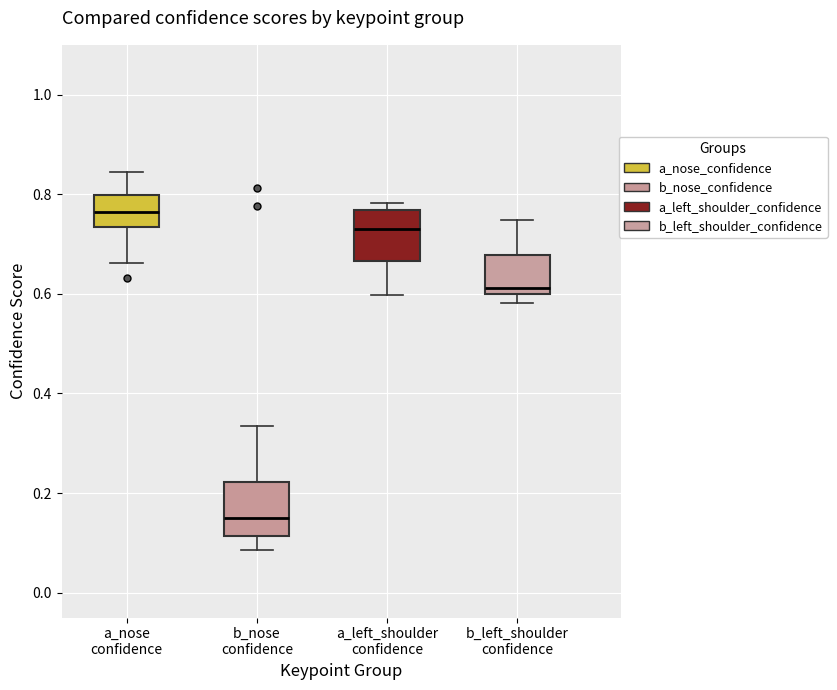

Reading left to right, read every box against the y-axis: the position of its median line, the range the box covers, and the ends of its whiskers. The values are not printed on the chart, so give them approximately, as read against the axis.

a_nose confidence: median 0.76, box 0.74 to 0.80, whiskers 0.66 to 0.84
b_nose confidence: median 0.14, box 0.12 to 0.22, whiskers 0.08 to 0.34
a_left_shoulder confidence: median 0.72, box 0.66 to 0.76, whiskers 0.60 to 0.78
b_left_shoulder confidence: median 0.62, box 0.60 to 0.68, whiskers 0.58 to 0.74